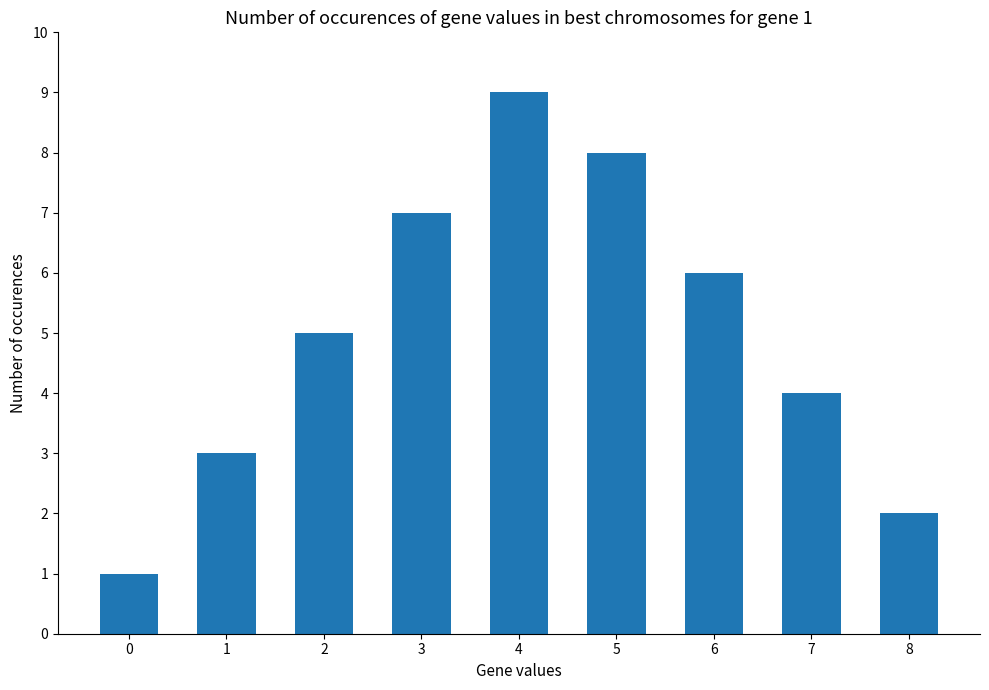

What is the value of the 4th bar from the left?

7